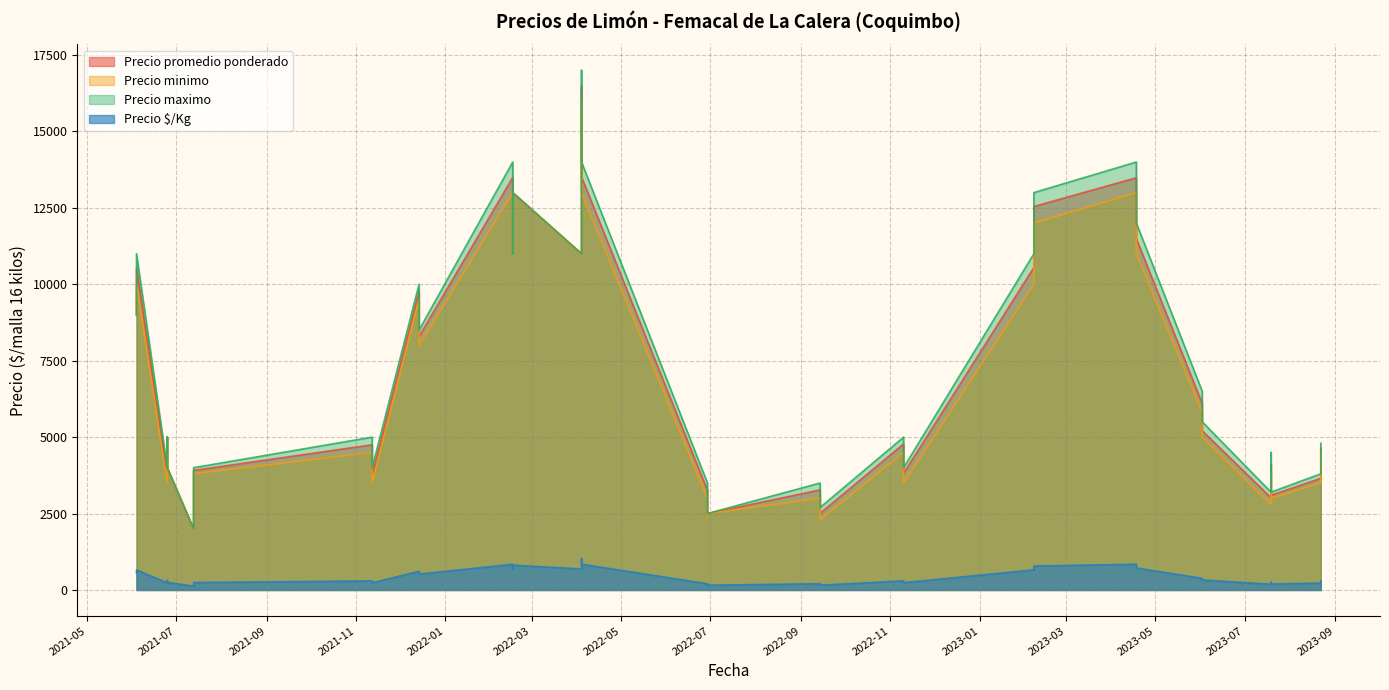

True or false: Precio $/Kg has a value of 238 at 2022-11-10.

True